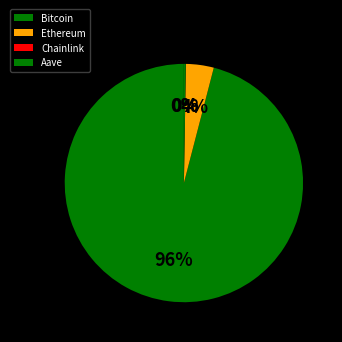

What is the ratio of the value at Chainlink to the value at Aave?

0.1